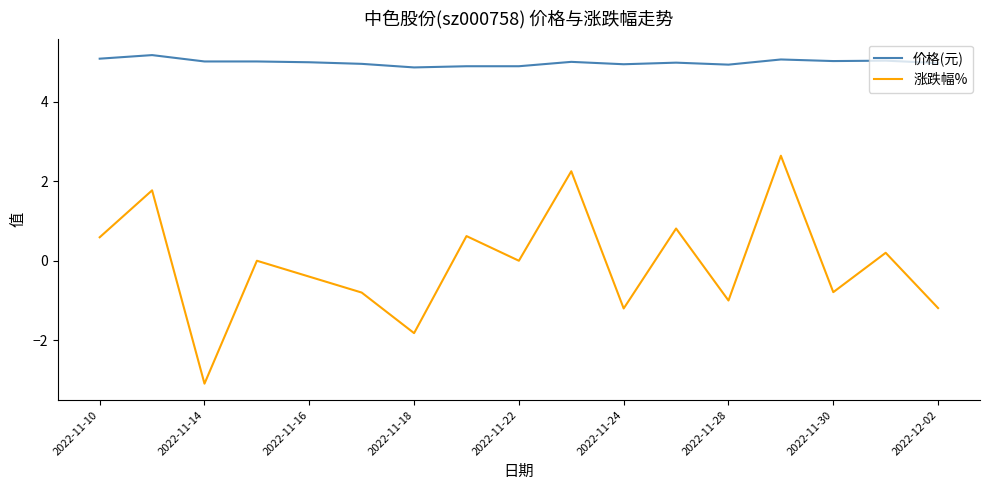

True or false: 涨跌幅% and 价格(元) intersect in this chart.

False